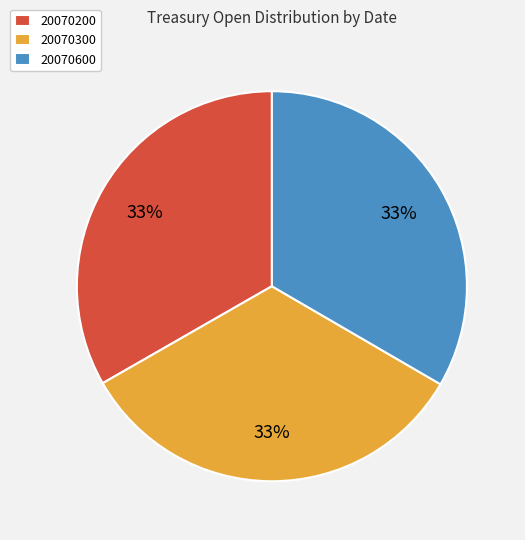

Does any single category account for the majority?

No